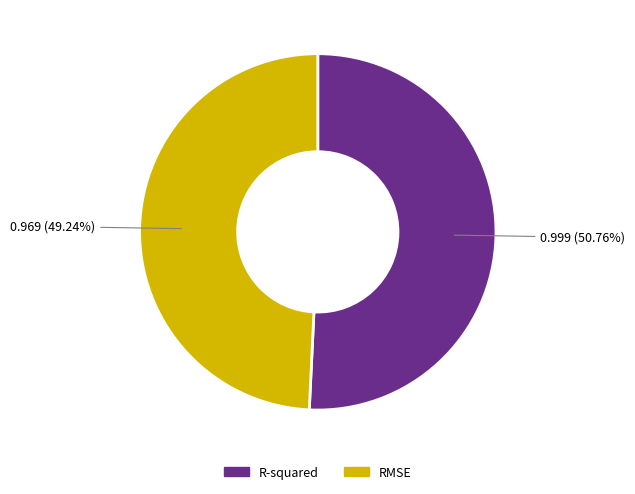

How many segments does this pie chart have?

2